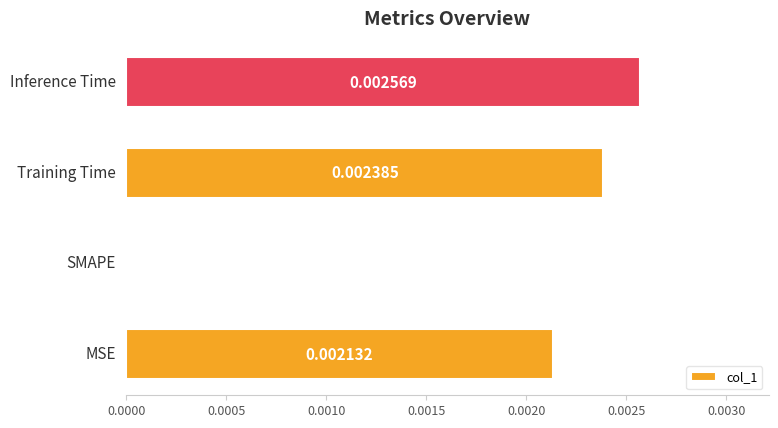

Are the bars horizontal?

Yes